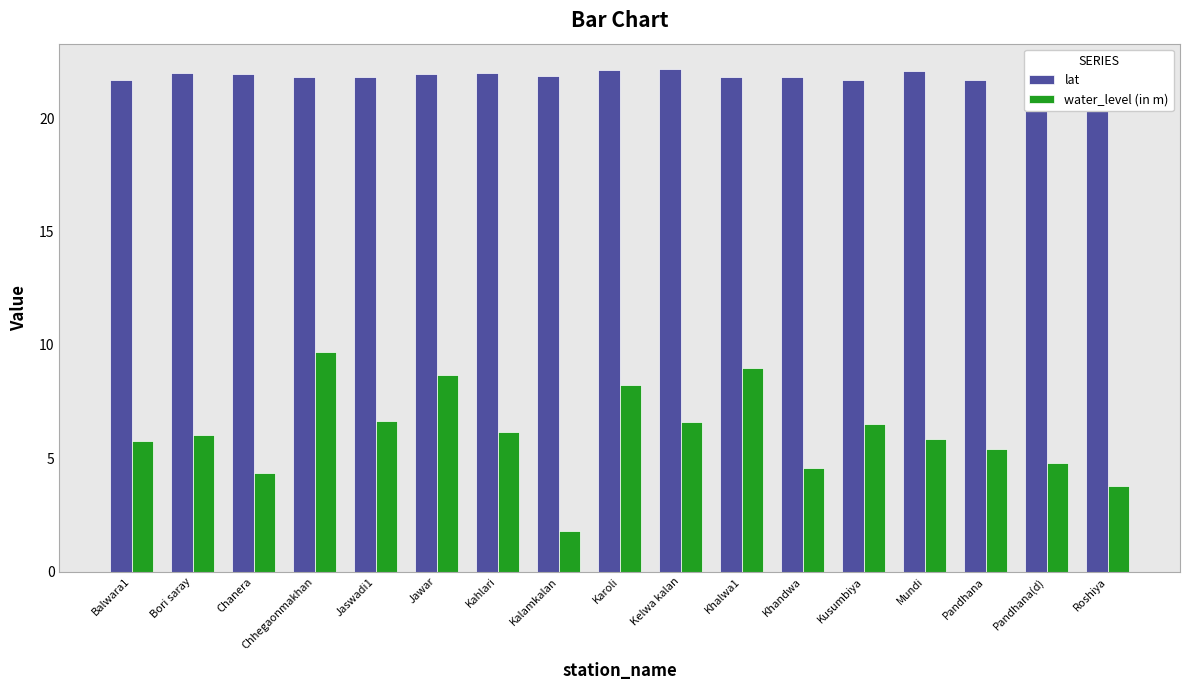

What is the minimum value for water_level (in m)?

1.8